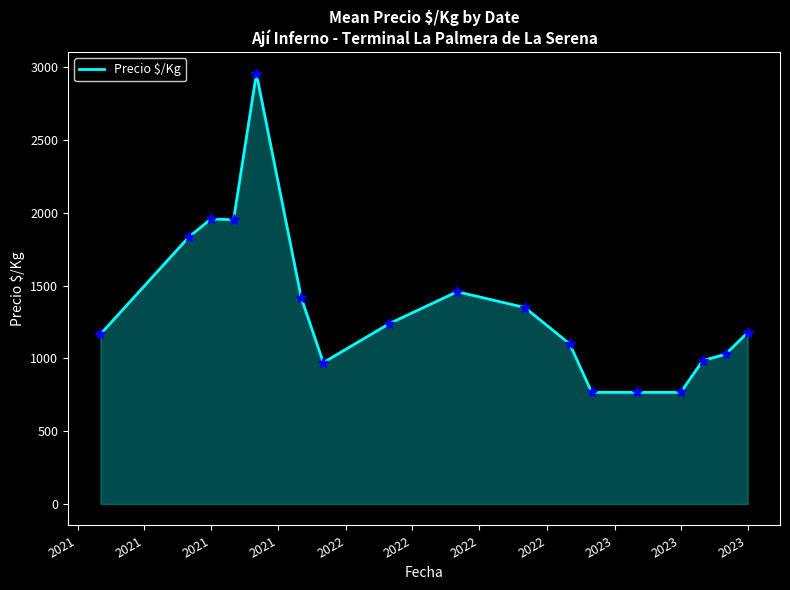

What is the difference between the maximum and minimum values?

2191.0